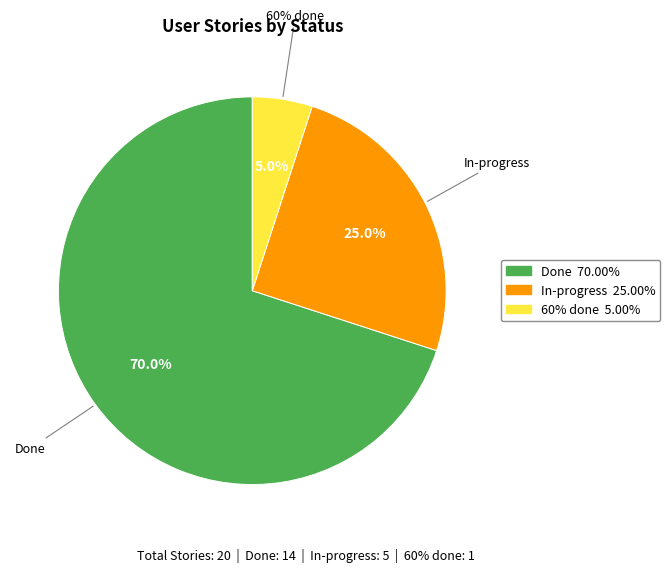

Approximately how many times larger is the value at 60% done compared to Done?

0.1